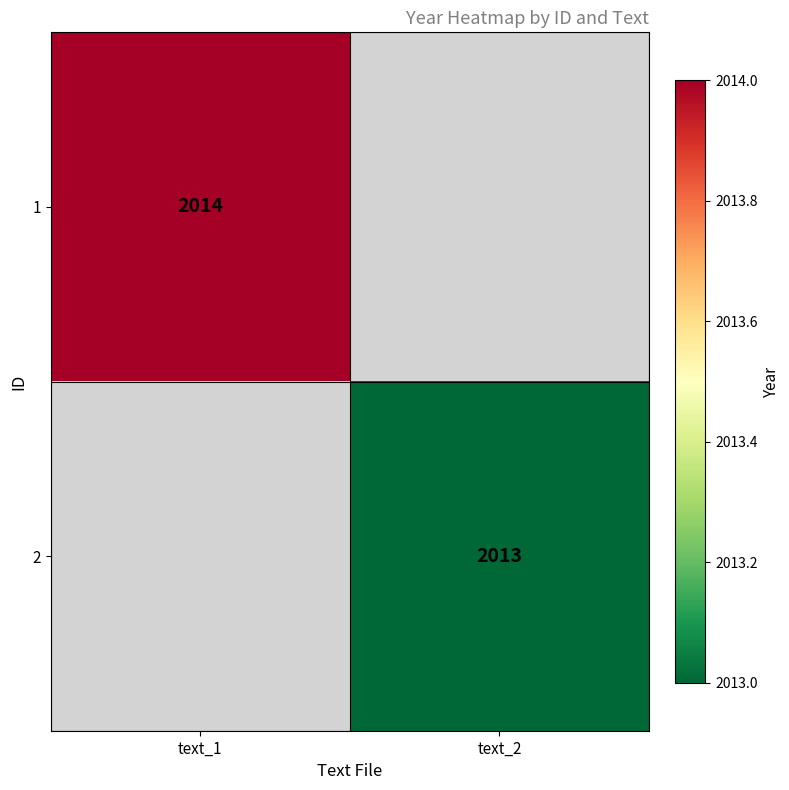

Is it true that 2 equals 2646 at text_2?

False